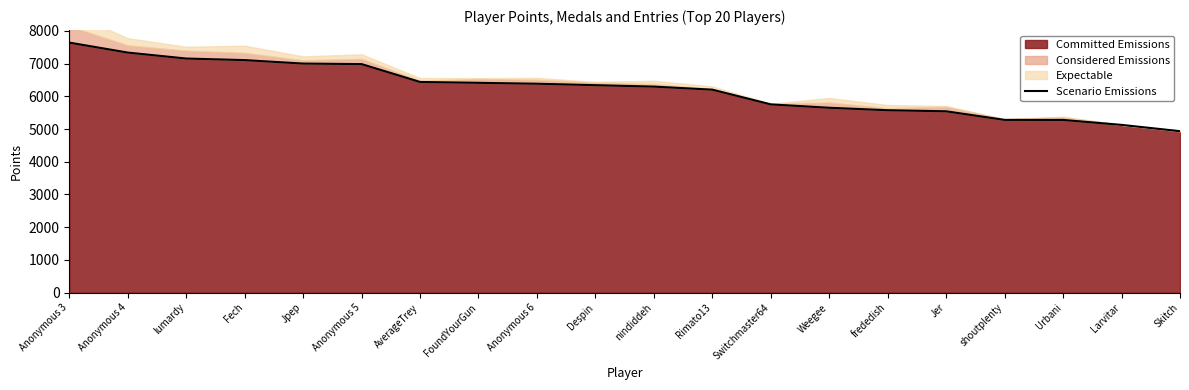

What is the value of the 16th point from the left?

5542